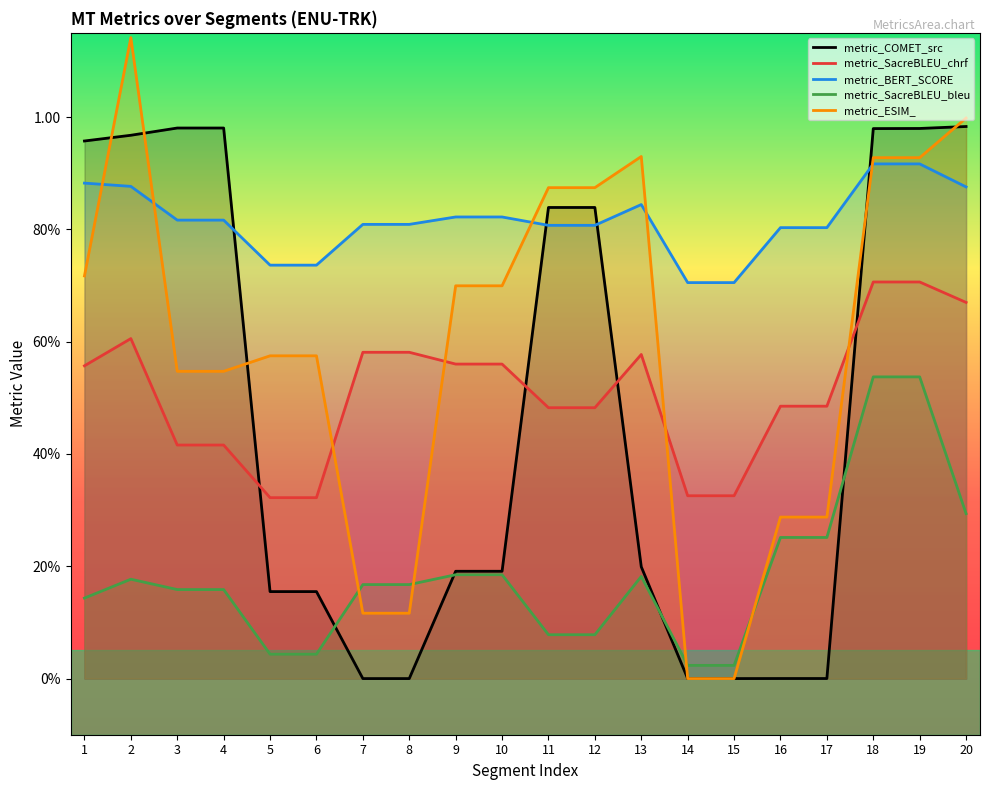

At how many categories does at least one series exceed 0?

20